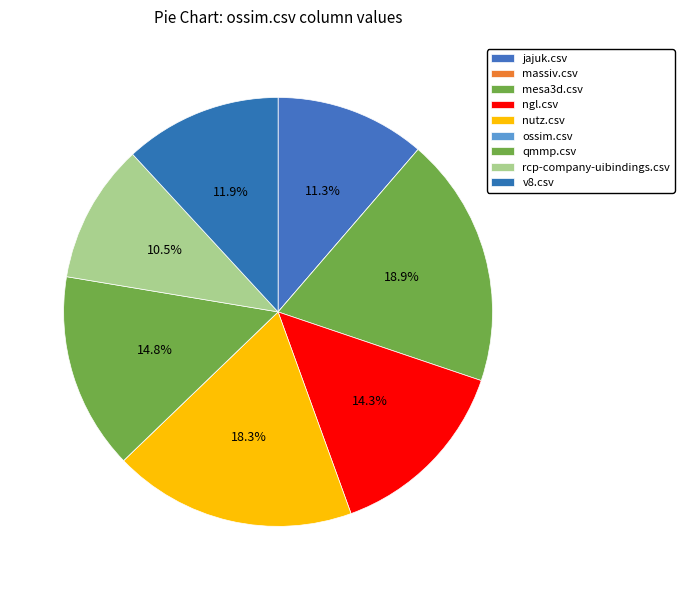

What is the smallest slice in the pie chart?

massiv.csv